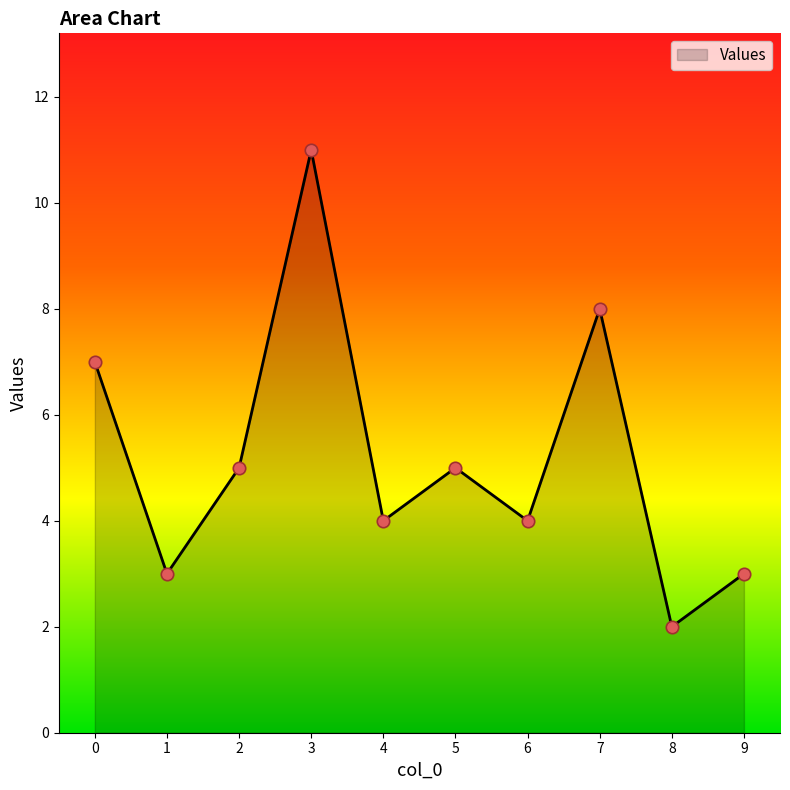

What is the ratio of the value at 9 to the value at 7?

0.4